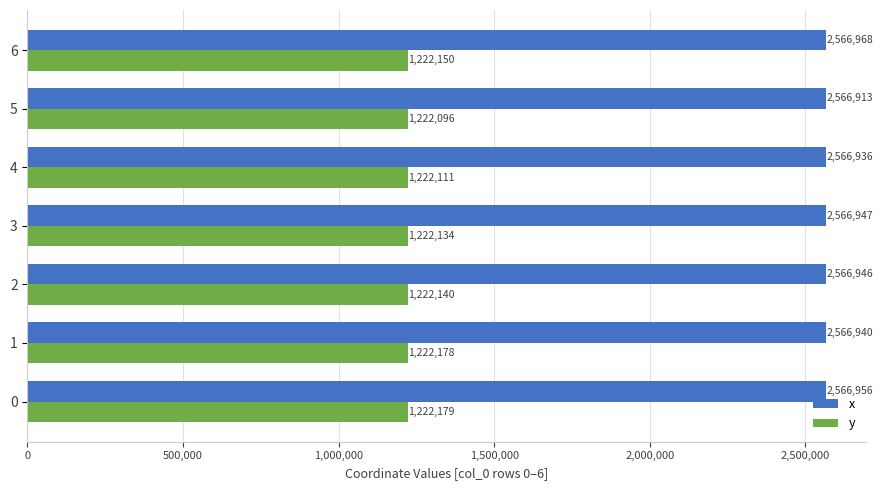

Where is y nearest to the value 1222137?

3